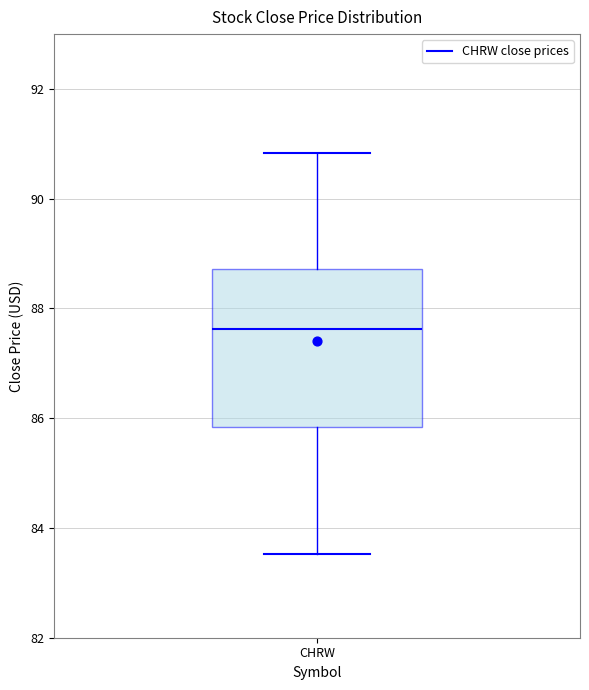

Where does the lower whisker of the box for CHRW end on the y-axis? The values are not printed on the chart, so give them approximately, as read against the axis.

83.6